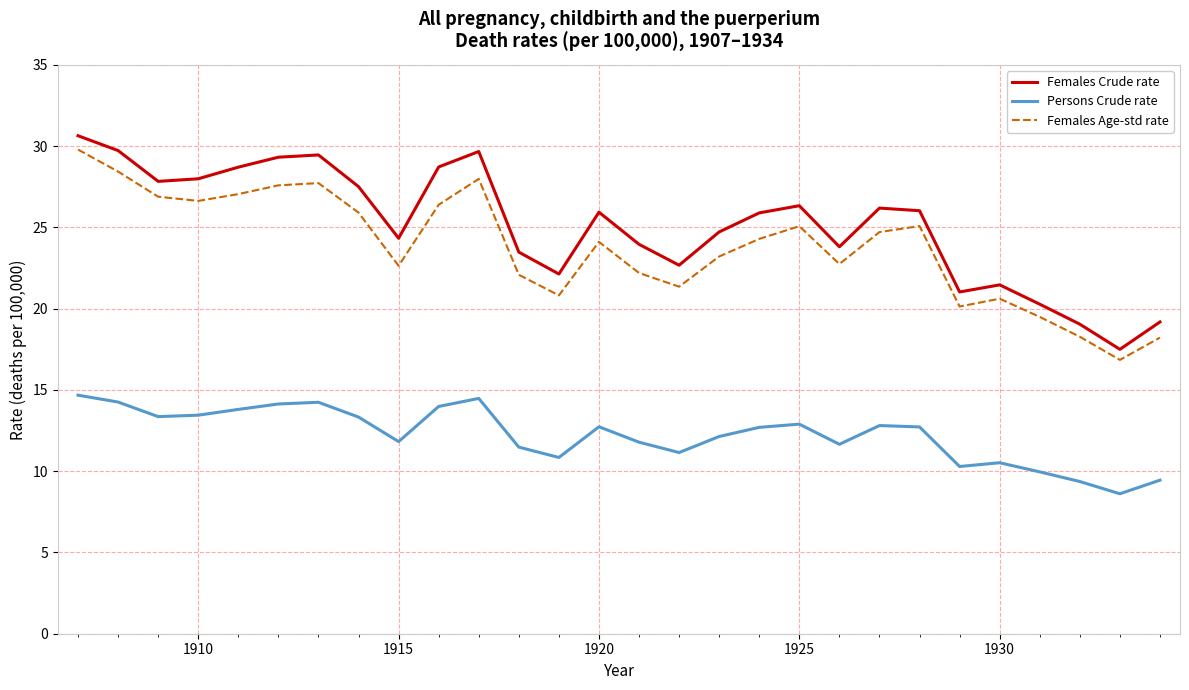

What is the difference between the maximum and minimum values in the Females Age-std rate series?

12.9